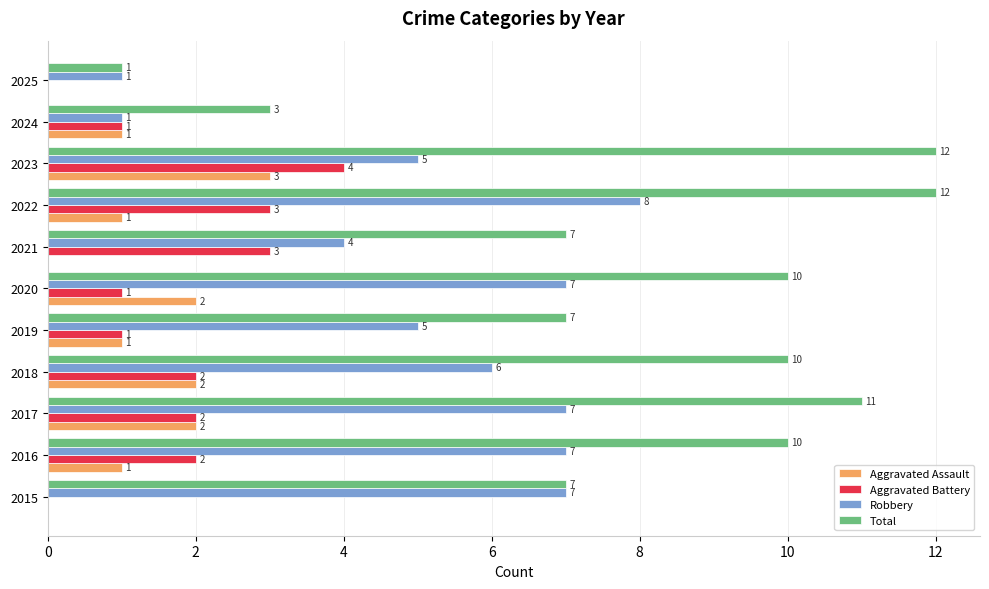

What is the sum of the Total values at 2020 and 2016?

20